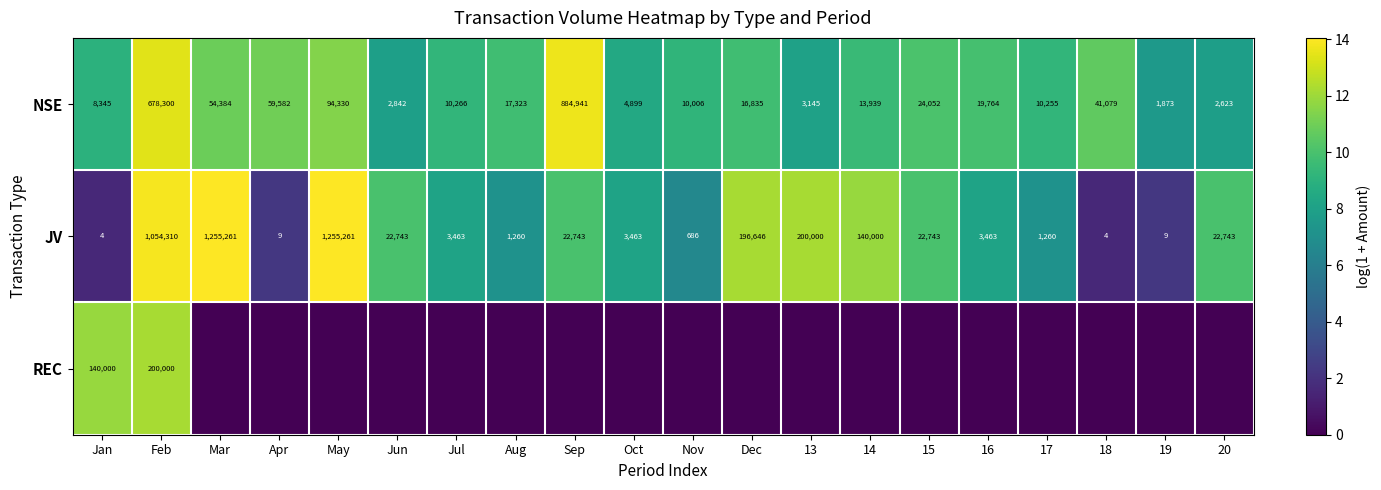

Which has a higher value, Mar or 19?

Mar